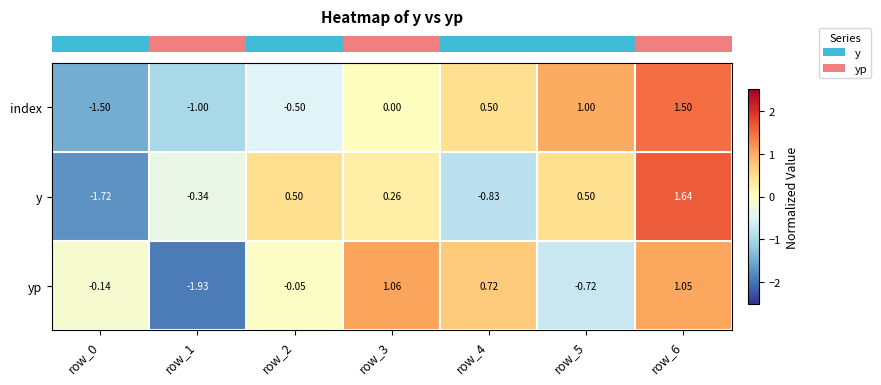

Which series has the largest total across all categories?

y